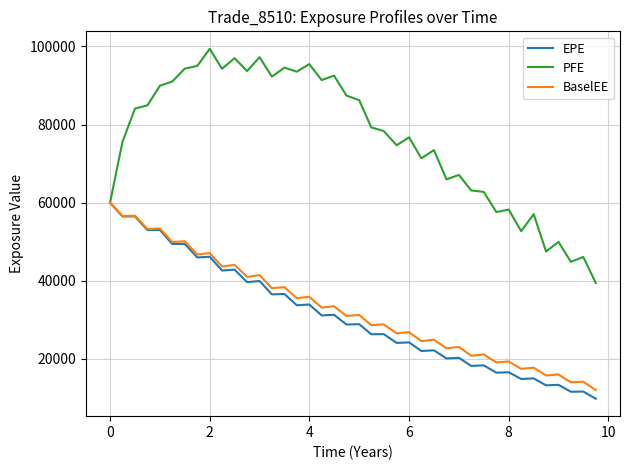

What are all the series names shown in the legend?

EPE, PFE, BaselEE